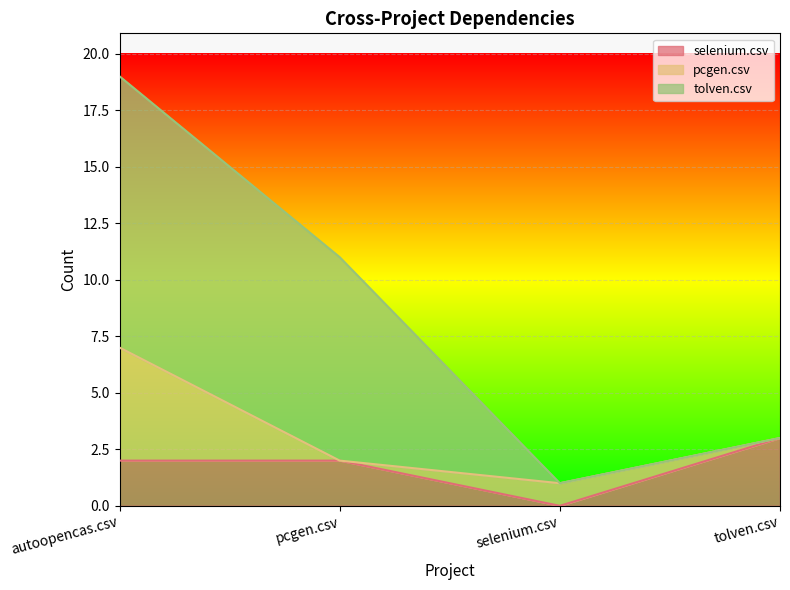

At which label is selenium.csv closest to 1?

autoopencas.csv